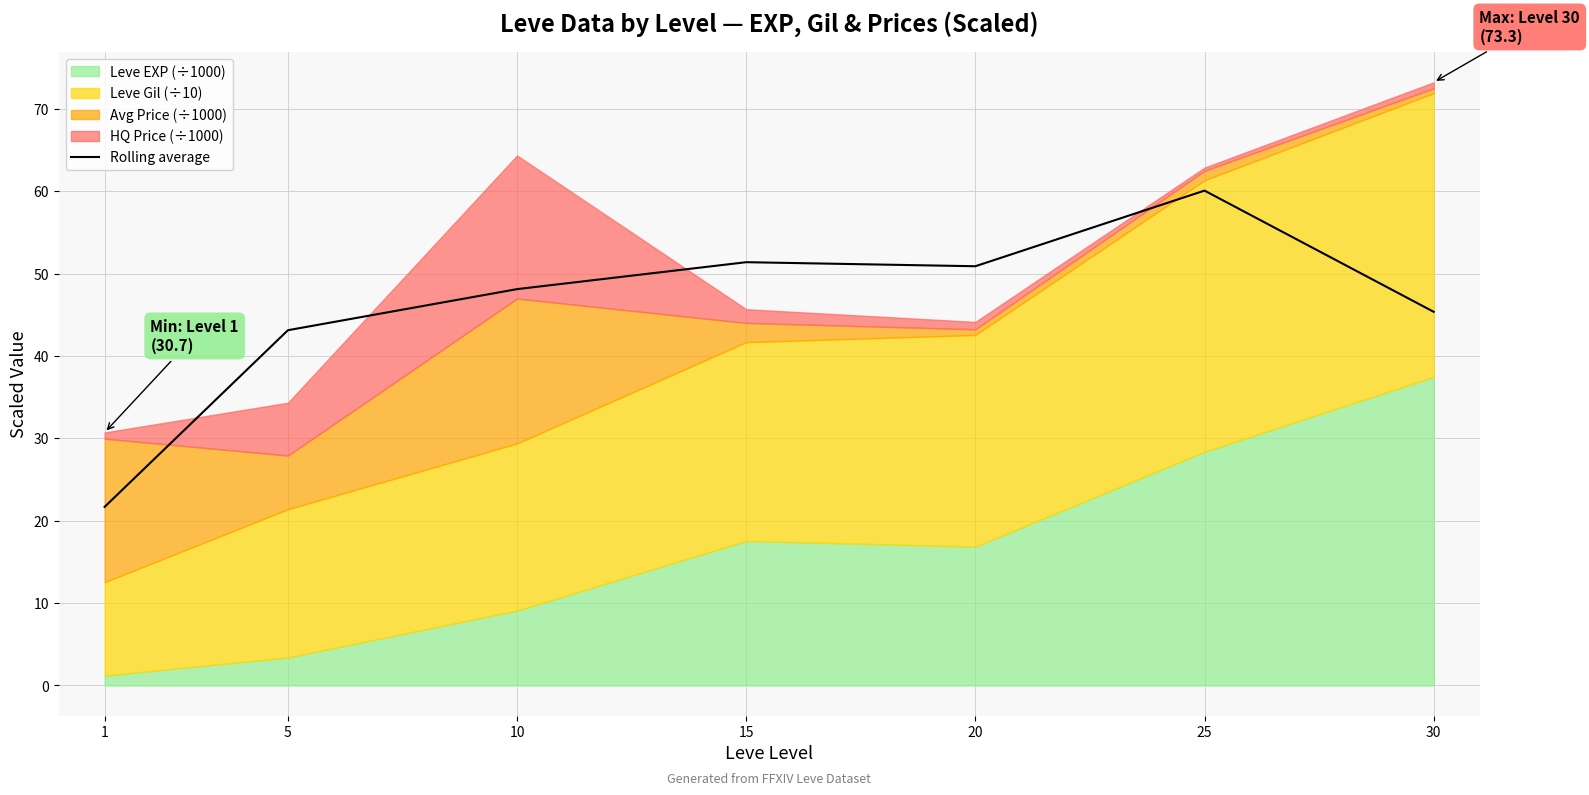

Which label corresponds to the smallest value in the chart?

1